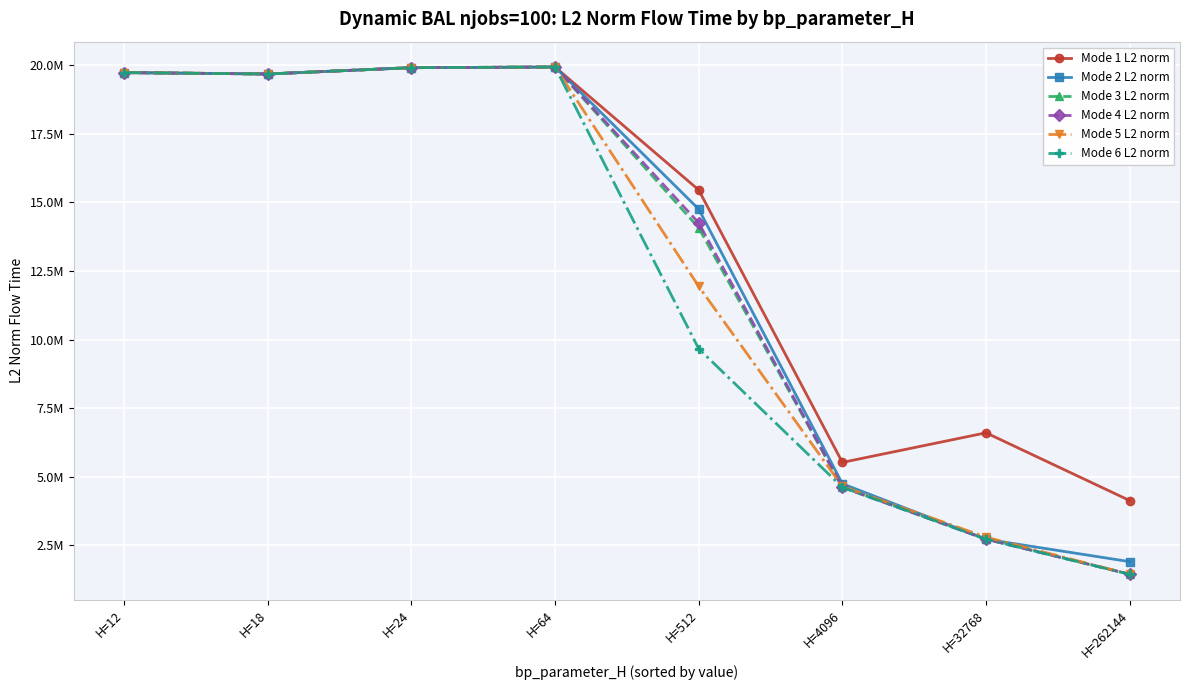

At which label is Mode 6 L2 norm closest to 10688489?

H=512